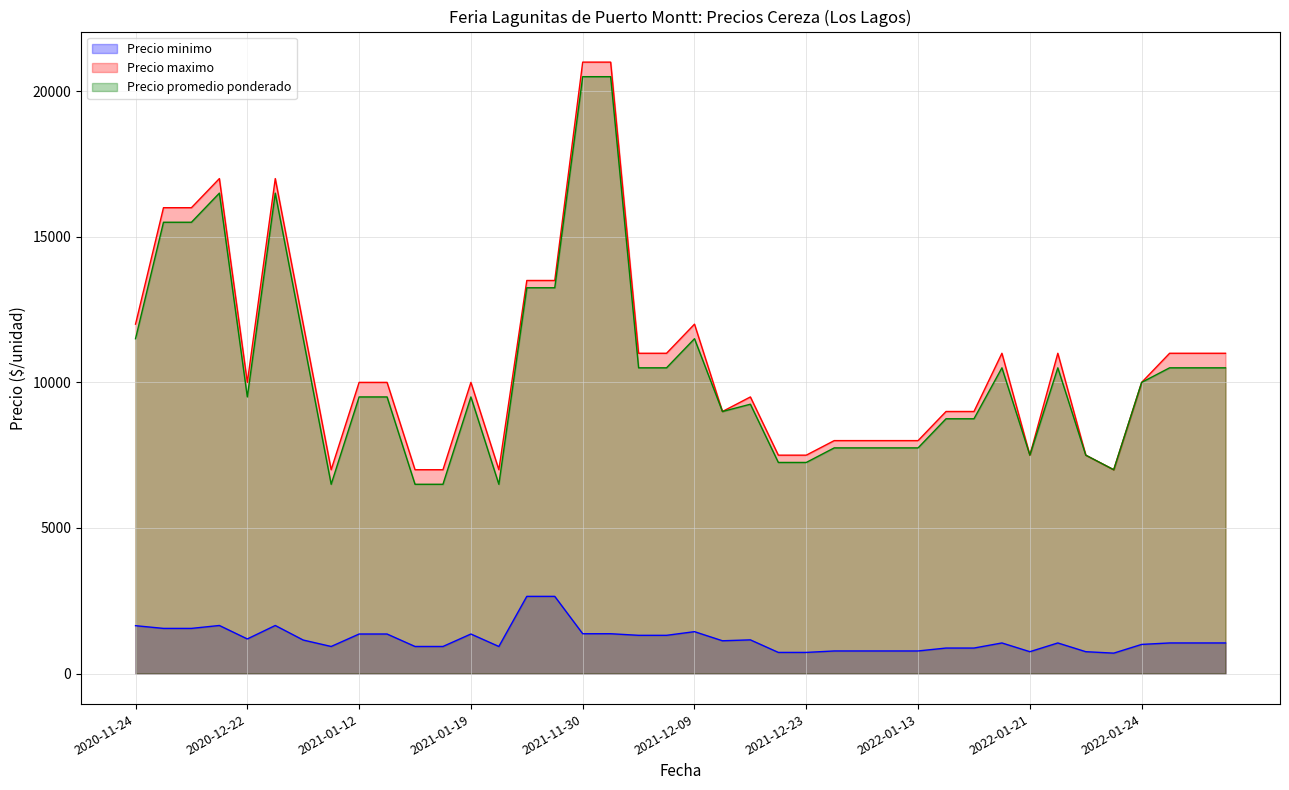

At how many categories does at least one series exceed 12258?

8